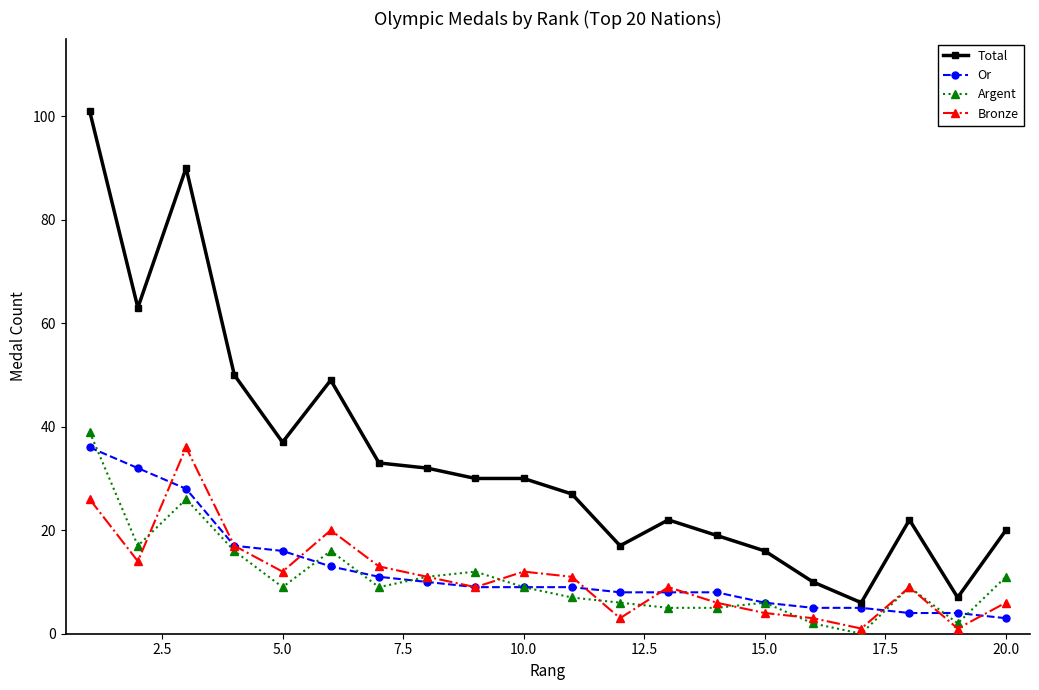

What is the minimum value for Or?

3